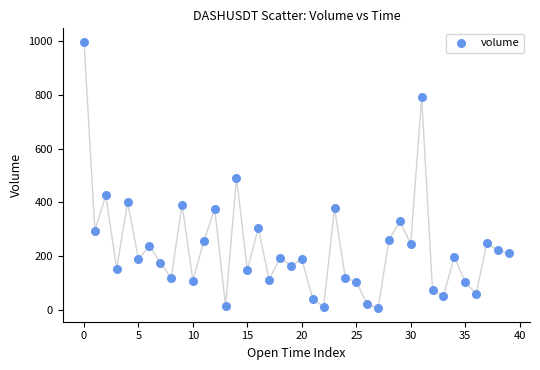

What is the range of Y values (max minus min)?

990.1